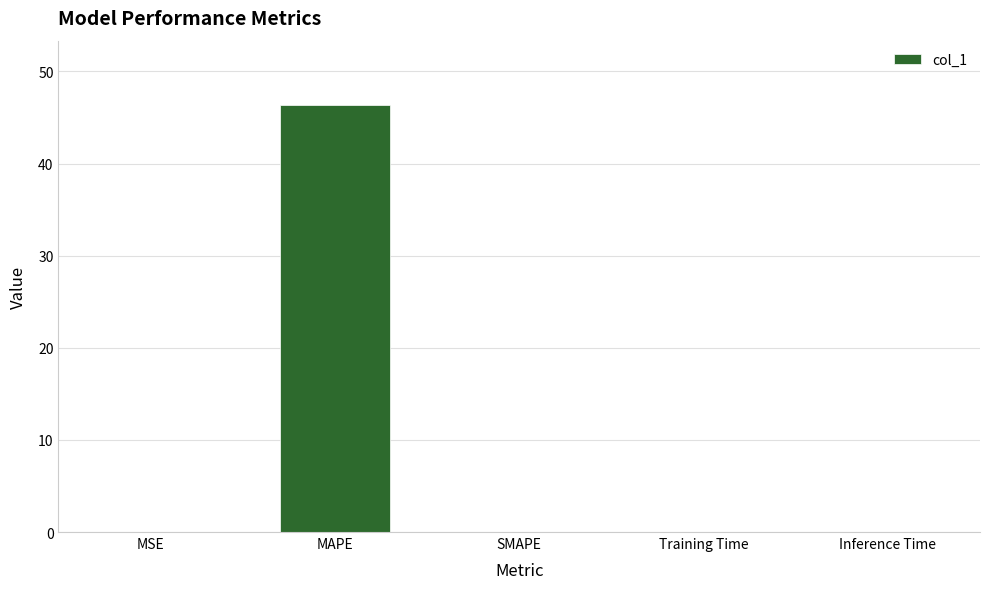

Between MAPE and SMAPE, which is larger?

MAPE